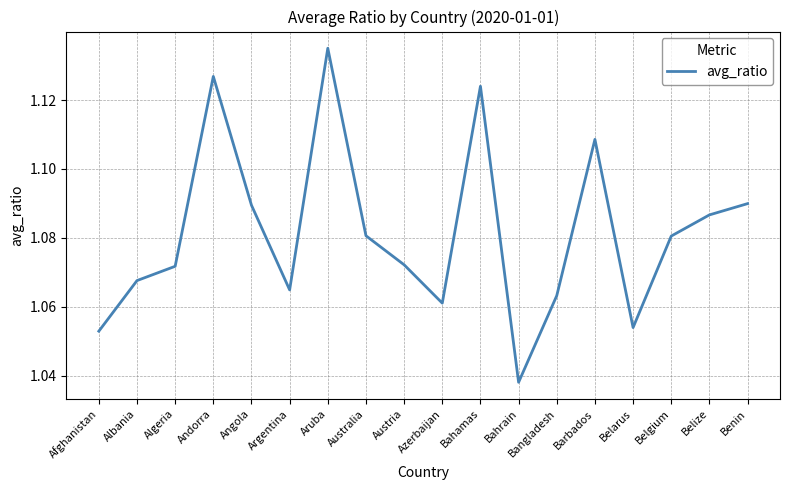

What is the ratio of the value at Austria to the value at Aruba?

0.9